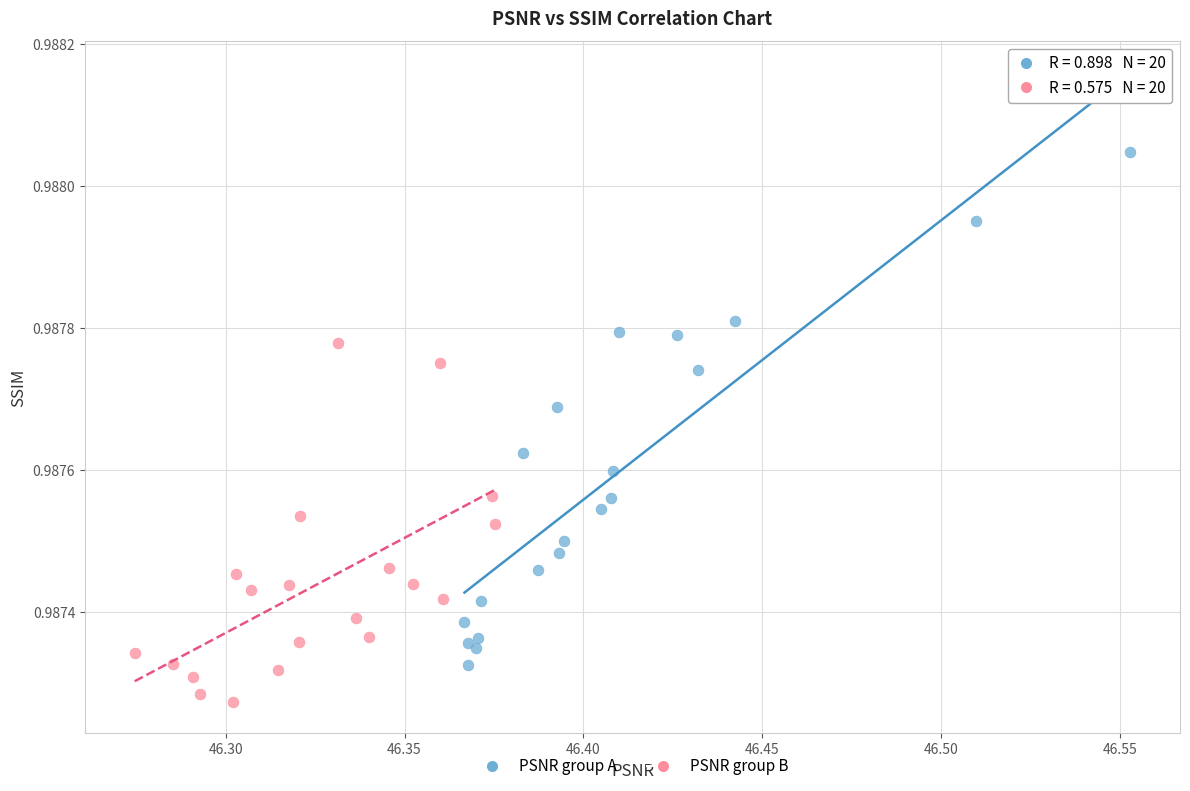

What are all the series names shown in the legend?

PSNR group A, PSNR group B